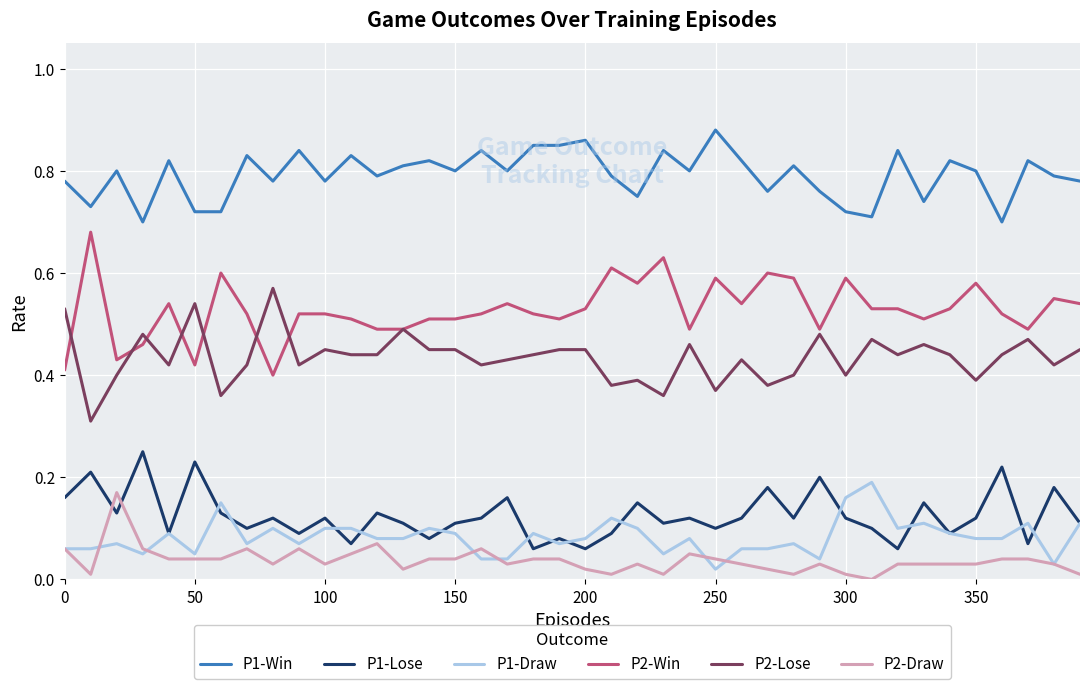

True or false: P2-Lose and P1-Win intersect in this chart.

False